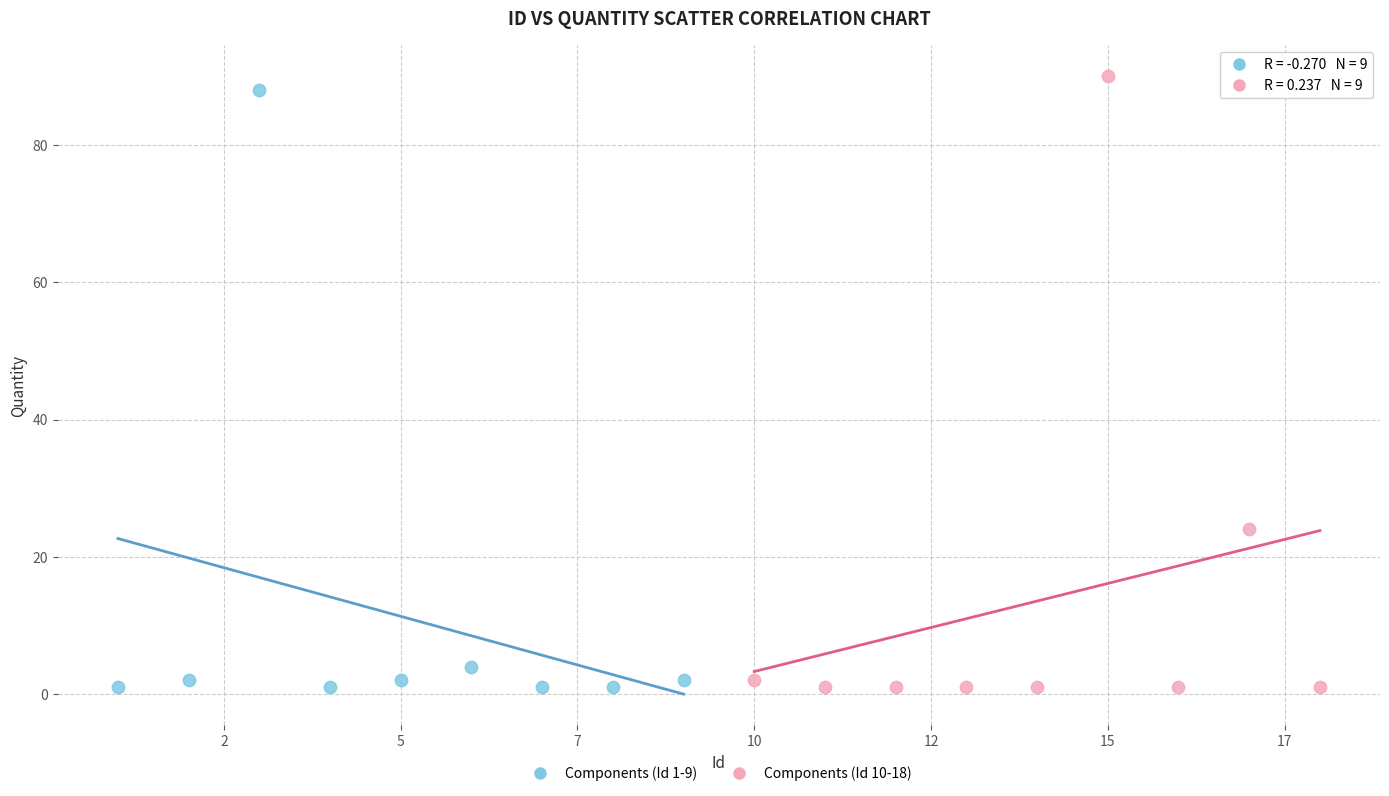

What are all the series names shown in the legend?

Components (Id 1-9), Components (Id 10-18)